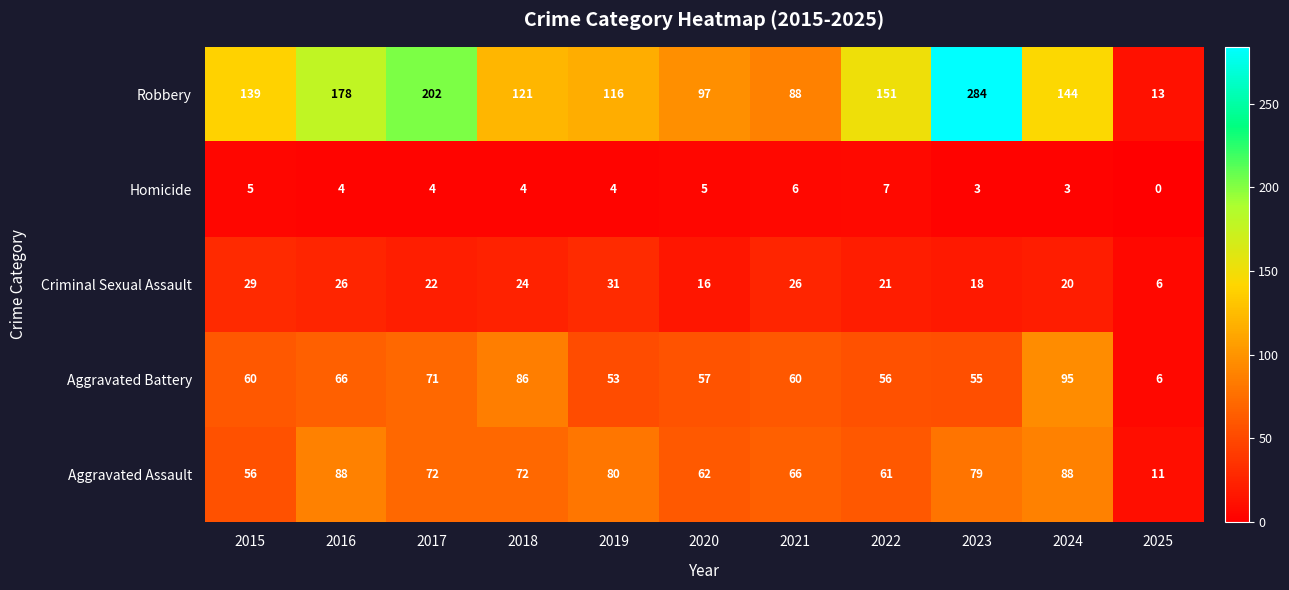

The Aggravated Assault series shows 45 at 2018. True or false?

False